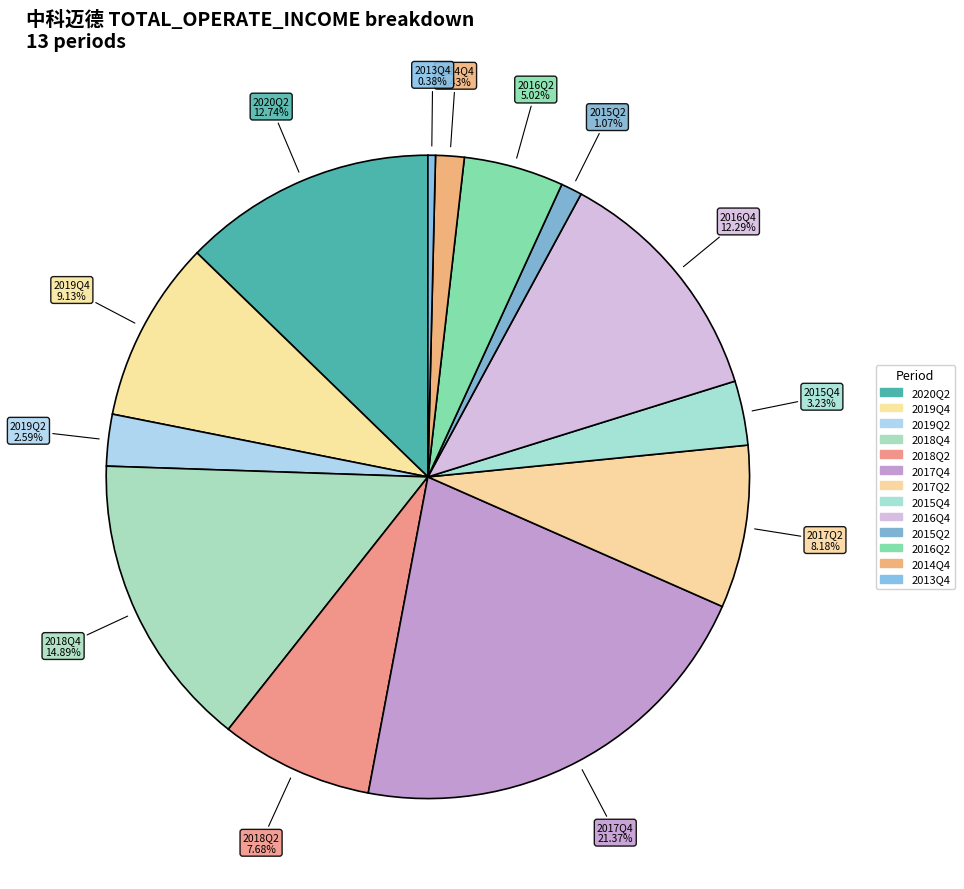

Count the number of slices in the pie.

13